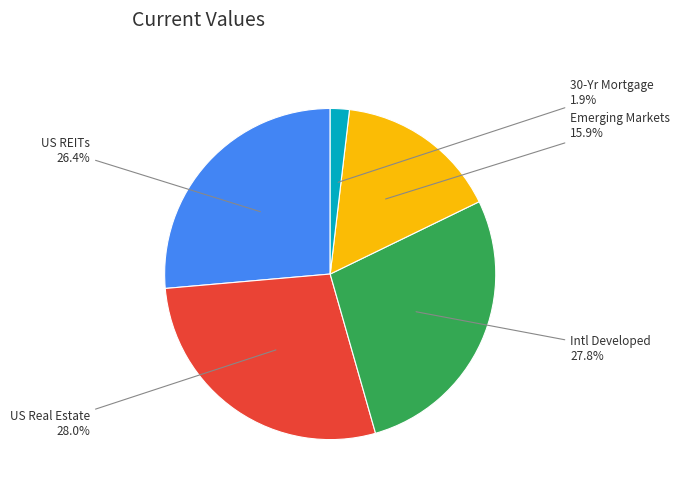

To the nearest percent, what is the difference between the largest and smallest slice percentages?

26%